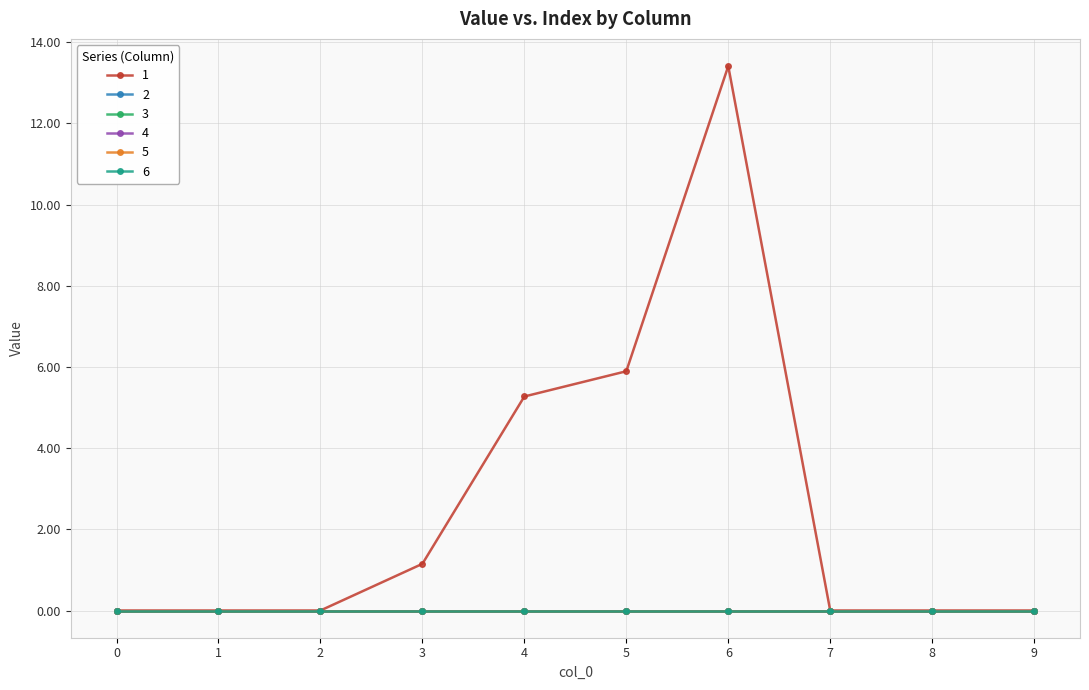

Reading left to right, what are all the values shown in this chart?

1: 0=0.0	1=0.0	2=0.0	3=1.1	4=5.3	5=5.9	6=13.4	7=0.0	8=0.0	9=0.0
2: 0=0.0	1=0.0	2=0.0	3=0.0	4=0.0	5=0.0	6=0.0	7=0.0	8=0.0	9=0.0
3: 0=0.0	1=0.0	2=0.0	3=0.0	4=0.0	5=0.0	6=0.0	7=0.0	8=0.0	9=0.0
4: 0=0.0	1=0.0	2=0.0	3=0.0	4=0.0	5=0.0	6=0.0	7=0.0	8=0.0	9=0.0
5: 0=0.0	1=0.0	2=0.0	3=0.0	4=0.0	5=0.0	6=0.0	7=0.0	8=0.0	9=0.0
6: 0=0.0	1=0.0	2=0.0	3=0.0	4=0.0	5=0.0	6=0.0	7=0.0	8=0.0	9=0.0